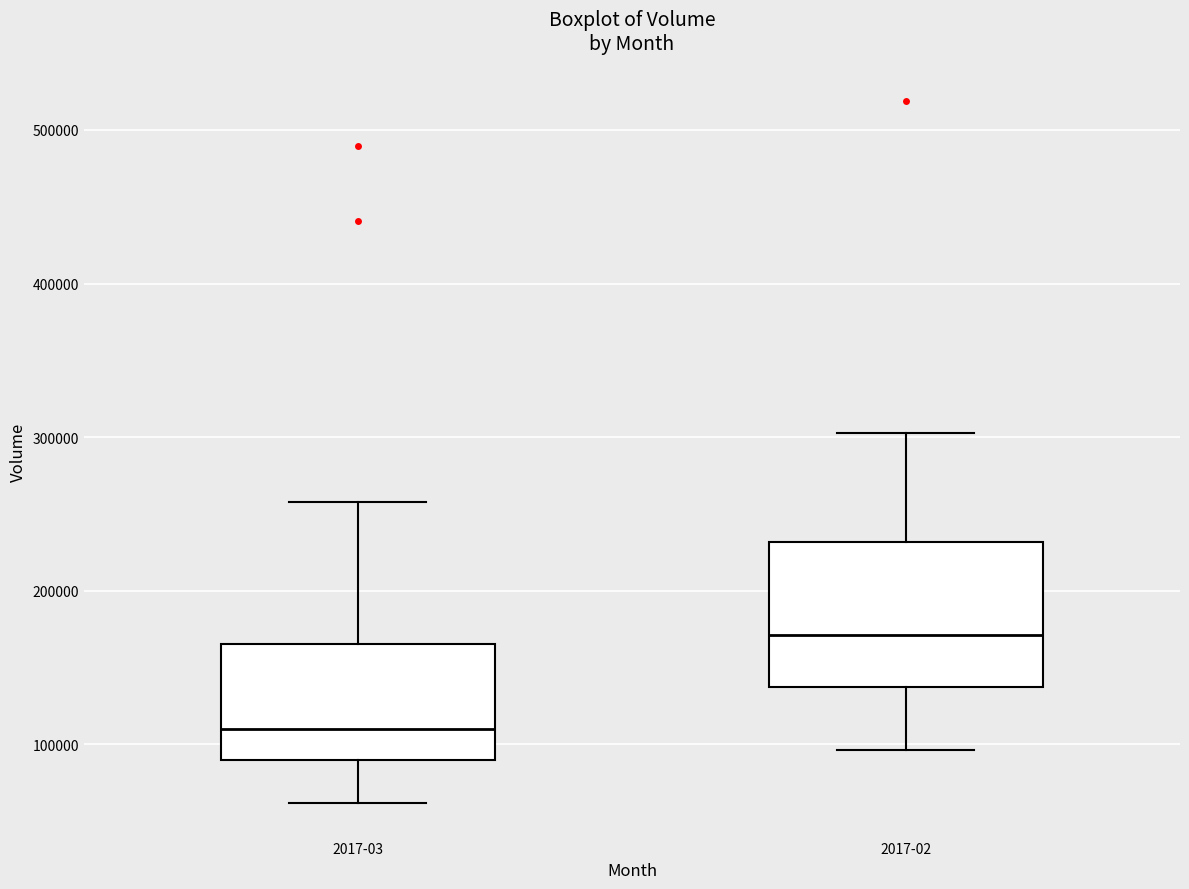

Where does the lower whisker of the box for 2017-02 end on the y-axis? The values are not printed on the chart, so give them approximately, as read against the axis.

100000